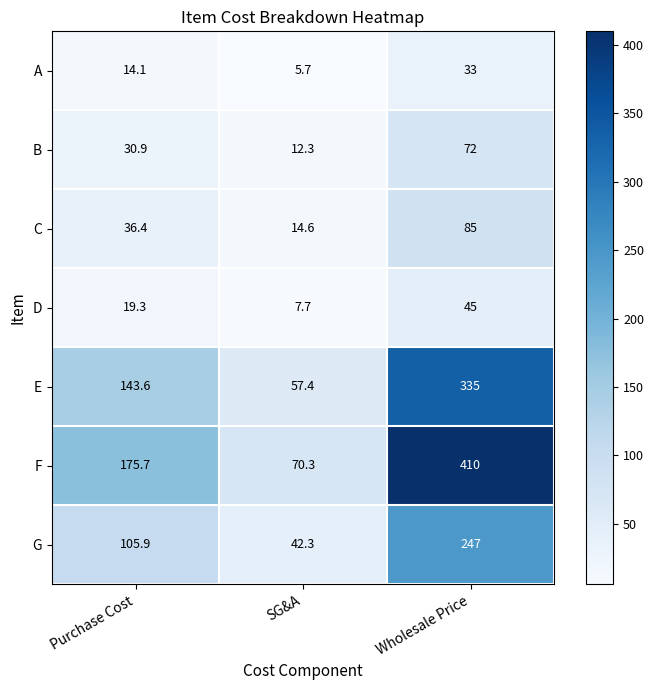

Reading left to right, list all the values displayed in this chart.

A: Purchase Cost=14.1	SG&A=5.7	Wholesale Price=33.0
B: Purchase Cost=30.9	SG&A=12.3	Wholesale Price=72.0
C: Purchase Cost=36.4	SG&A=14.6	Wholesale Price=85.0
D: Purchase Cost=19.3	SG&A=7.7	Wholesale Price=45.0
E: Purchase Cost=143.6	SG&A=57.4	Wholesale Price=335.0
F: Purchase Cost=175.7	SG&A=70.3	Wholesale Price=410.0
G: Purchase Cost=105.9	SG&A=42.3	Wholesale Price=247.0